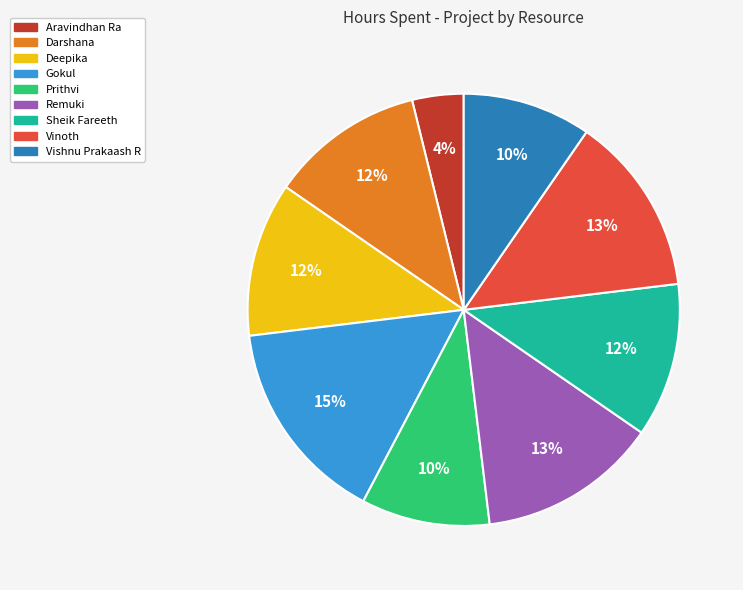

To the nearest percent, what portion does Remuki represent?

13%